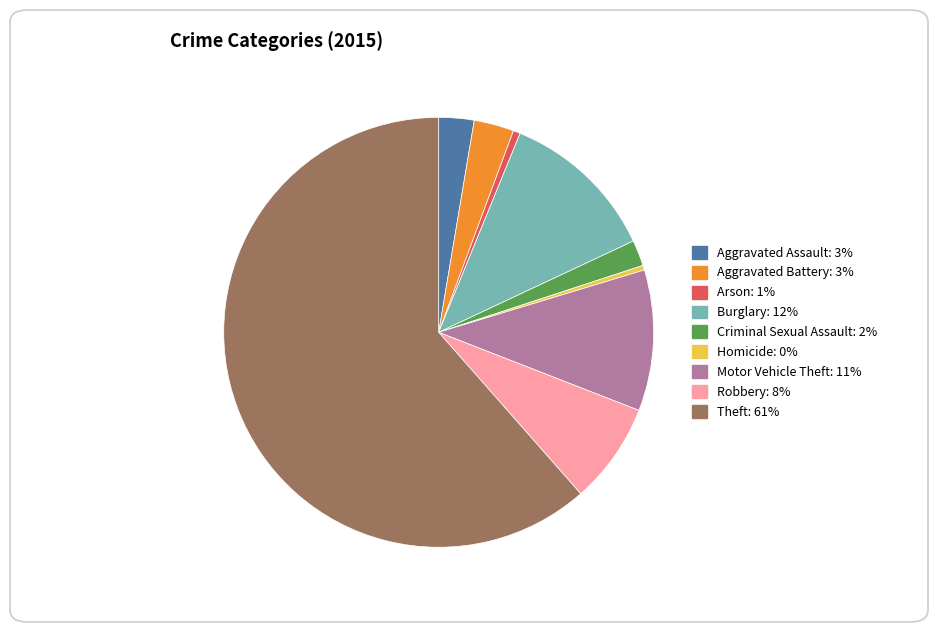

Which category has the biggest portion of the pie?

Theft